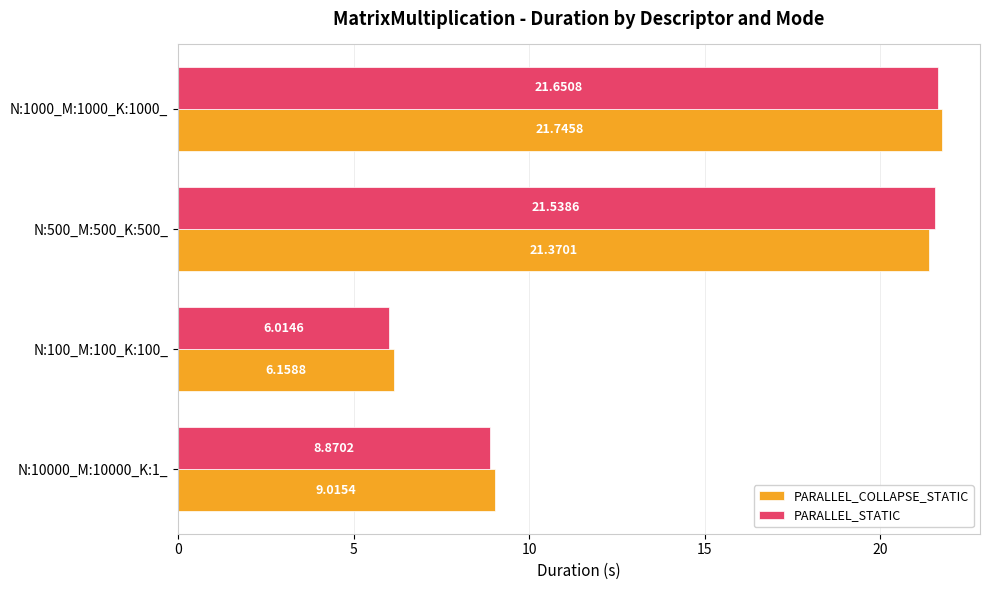

Between N:100_M:100_K:100_ and N:500_M:500_K:500_, which series saw the biggest shift?

PARALLEL_STATIC